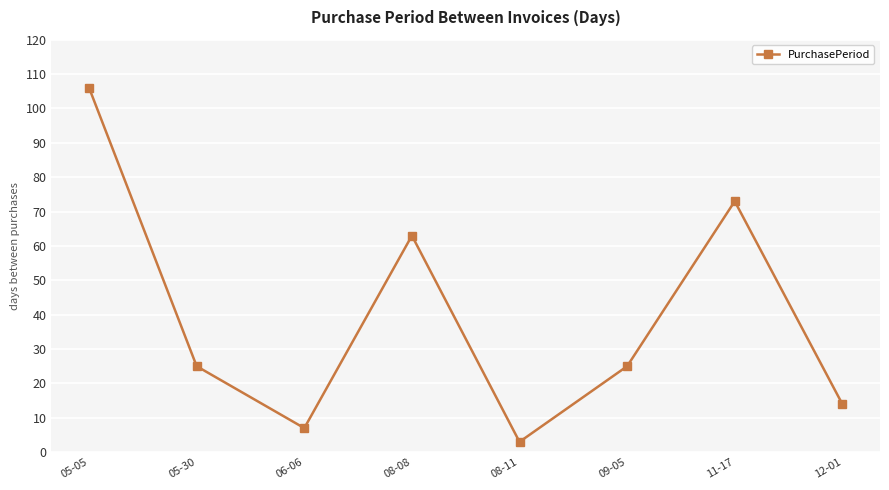

What is the sum of the values at 05-30 and 05-05?

131